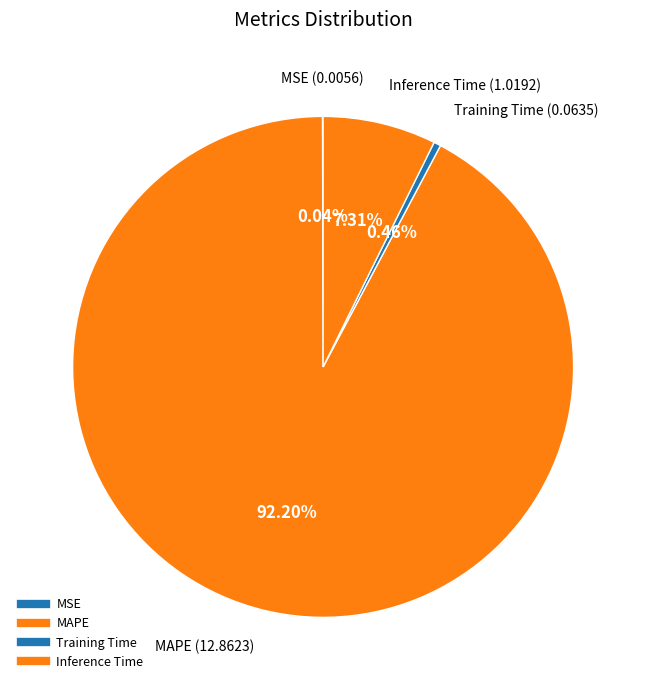

Which slice represents more than half of the pie?

MAPE